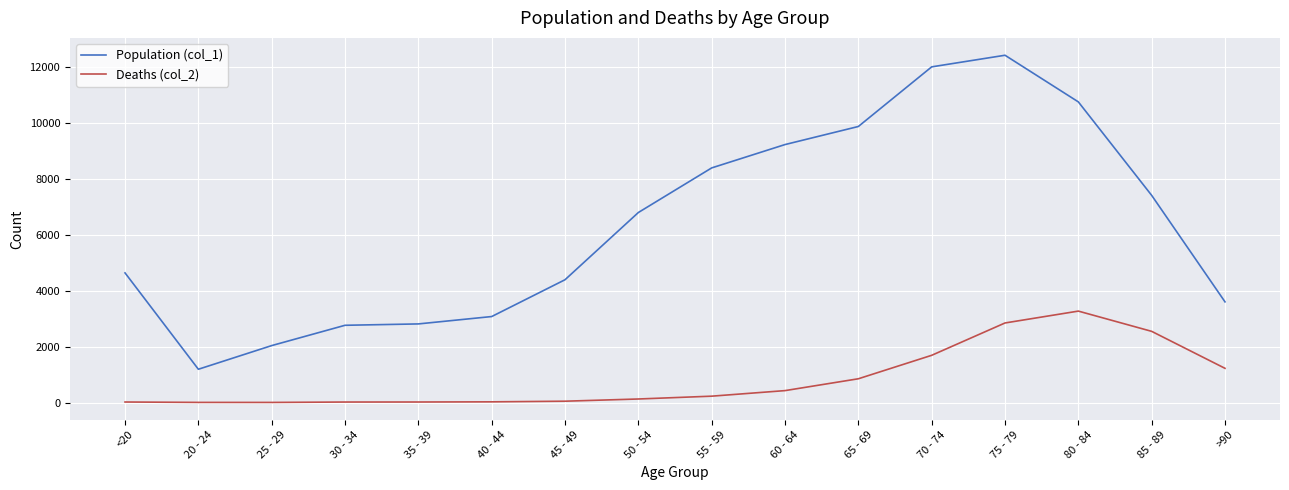

Which series has the largest range (max minus min)?

Population (col_1)